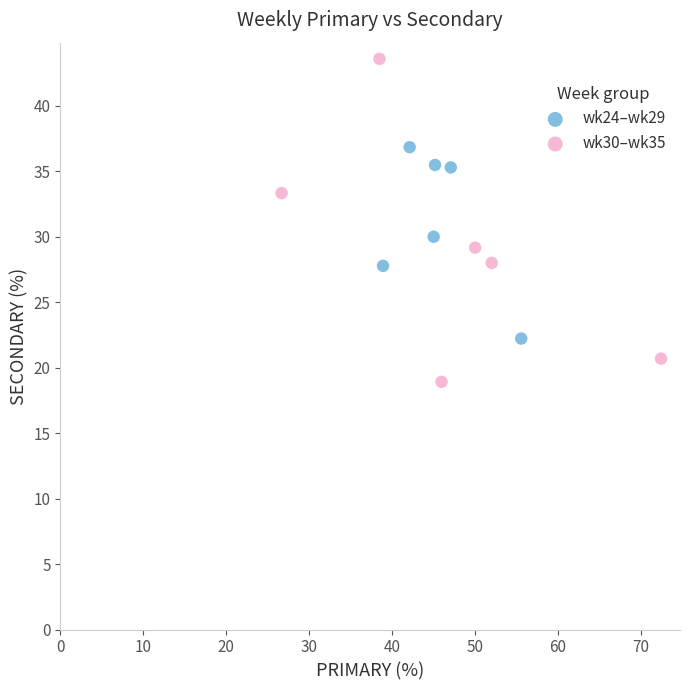

Which series has the widest spread of Y values?

wk30–wk35